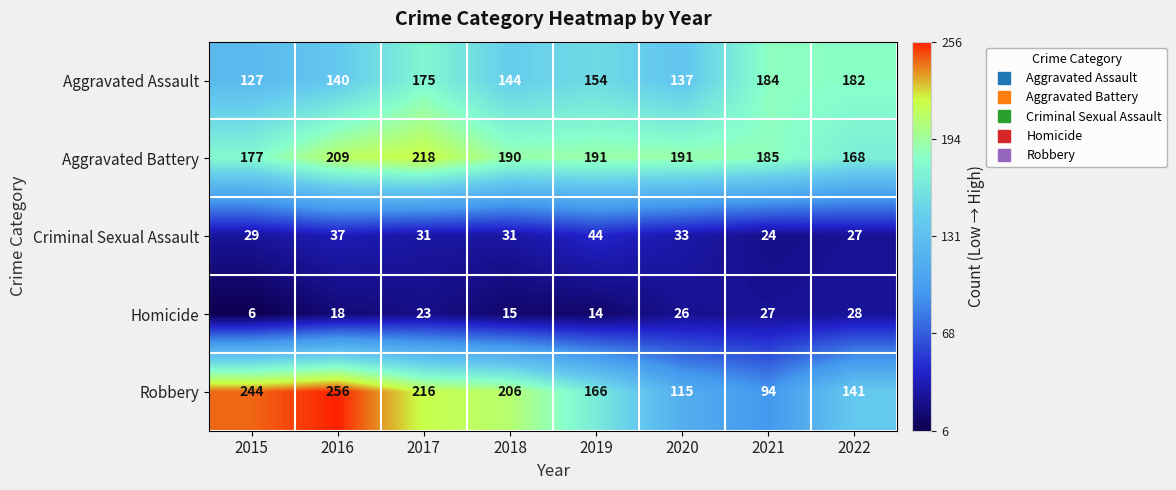

The Homicide series shows 20 at 2018. True or false?

False